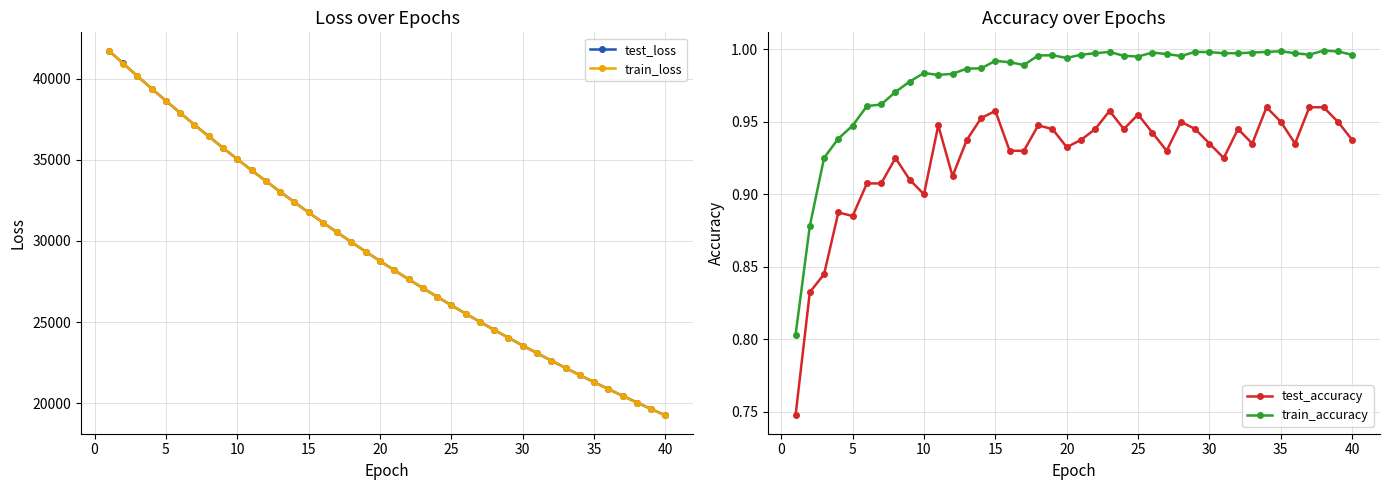

Is this an area chart (filled region under the line)?

No